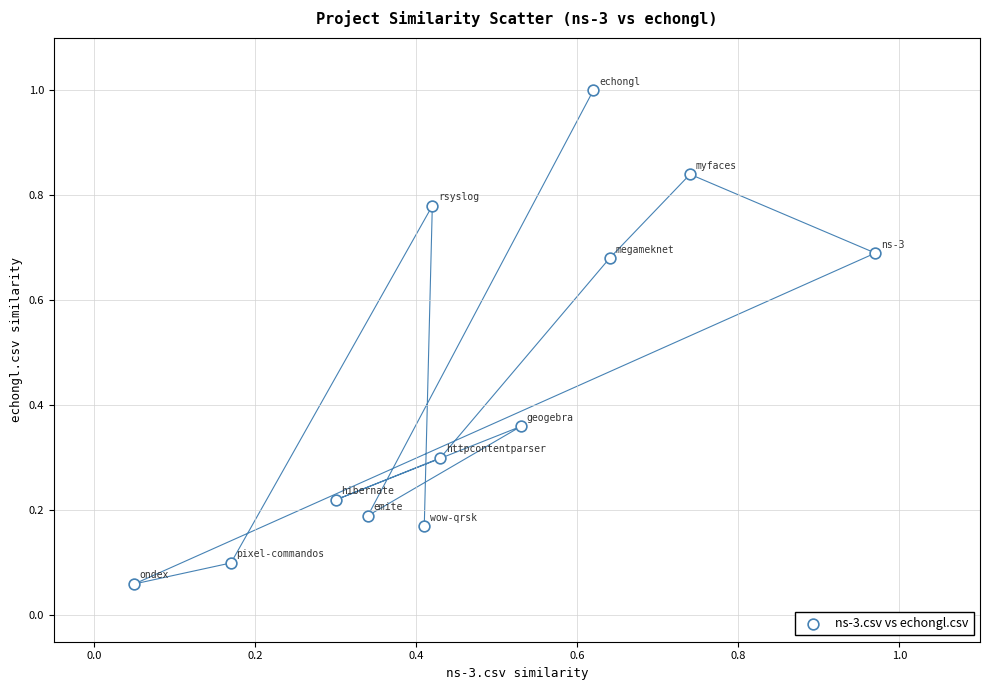

What is the range of Y values (max minus min)?

0.9